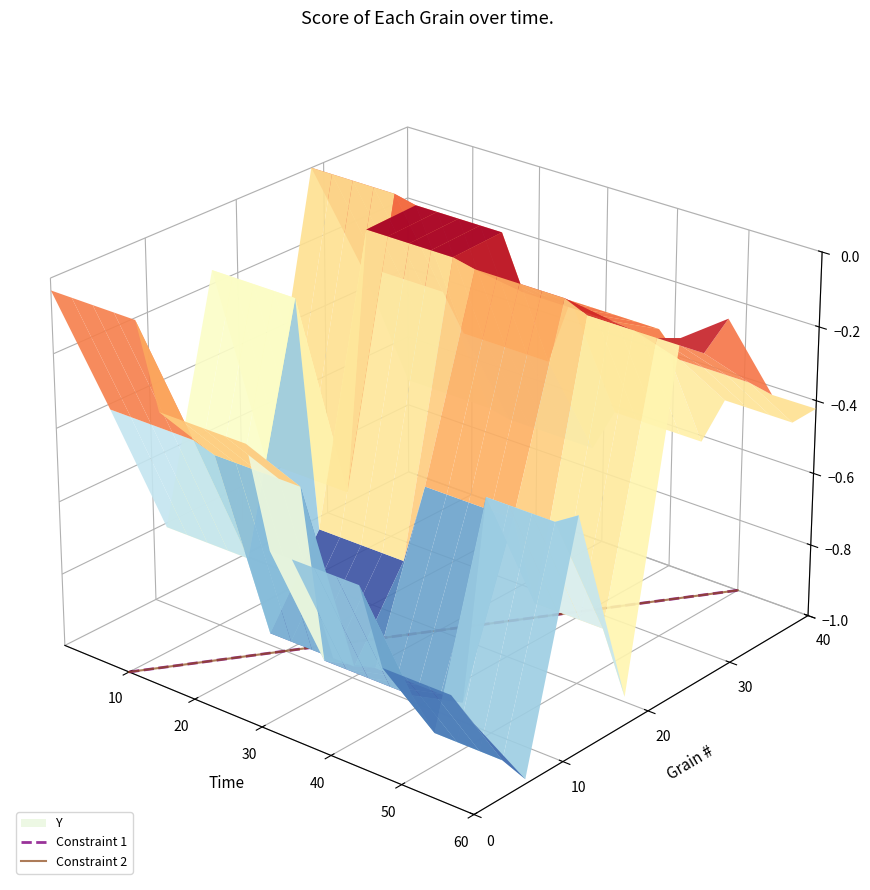

Which series has the largest total across all categories?

Constraint 1